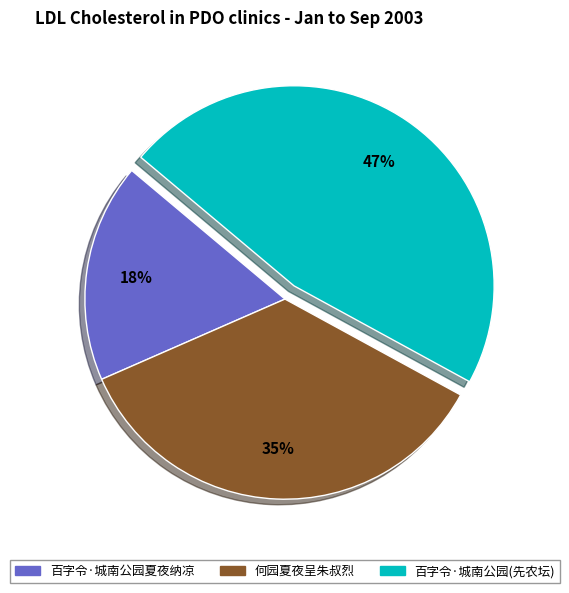

True or false: 何园夏夜呈朱叔烈 accounts for 35% of the total.

True